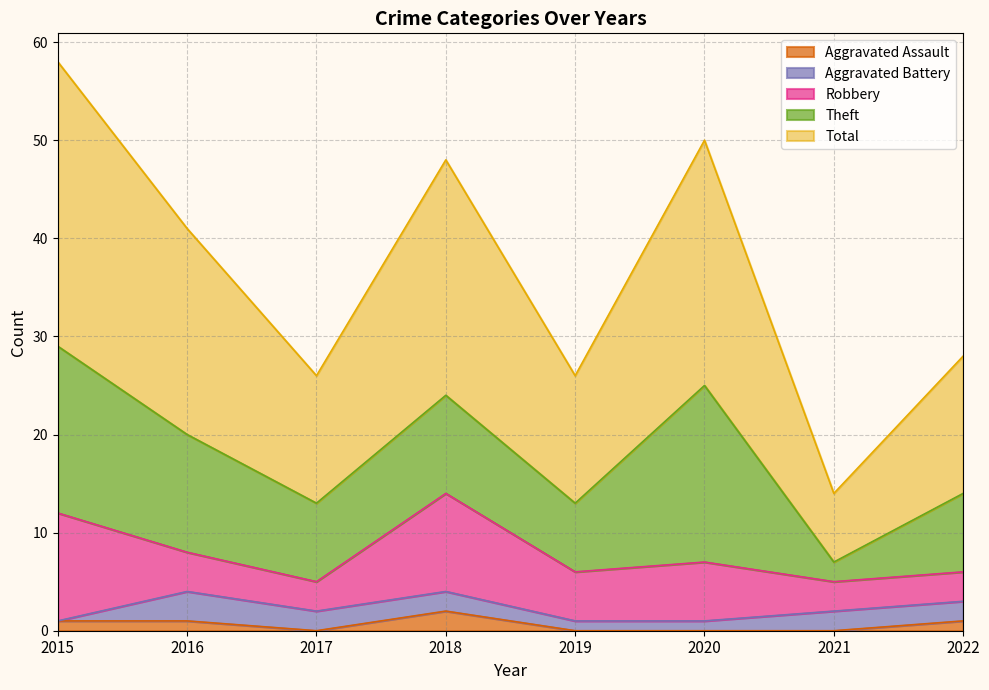

Rank the series at 2018 from lowest to highest value.

Aggravated Assault, Aggravated Battery, Robbery, Theft, Total